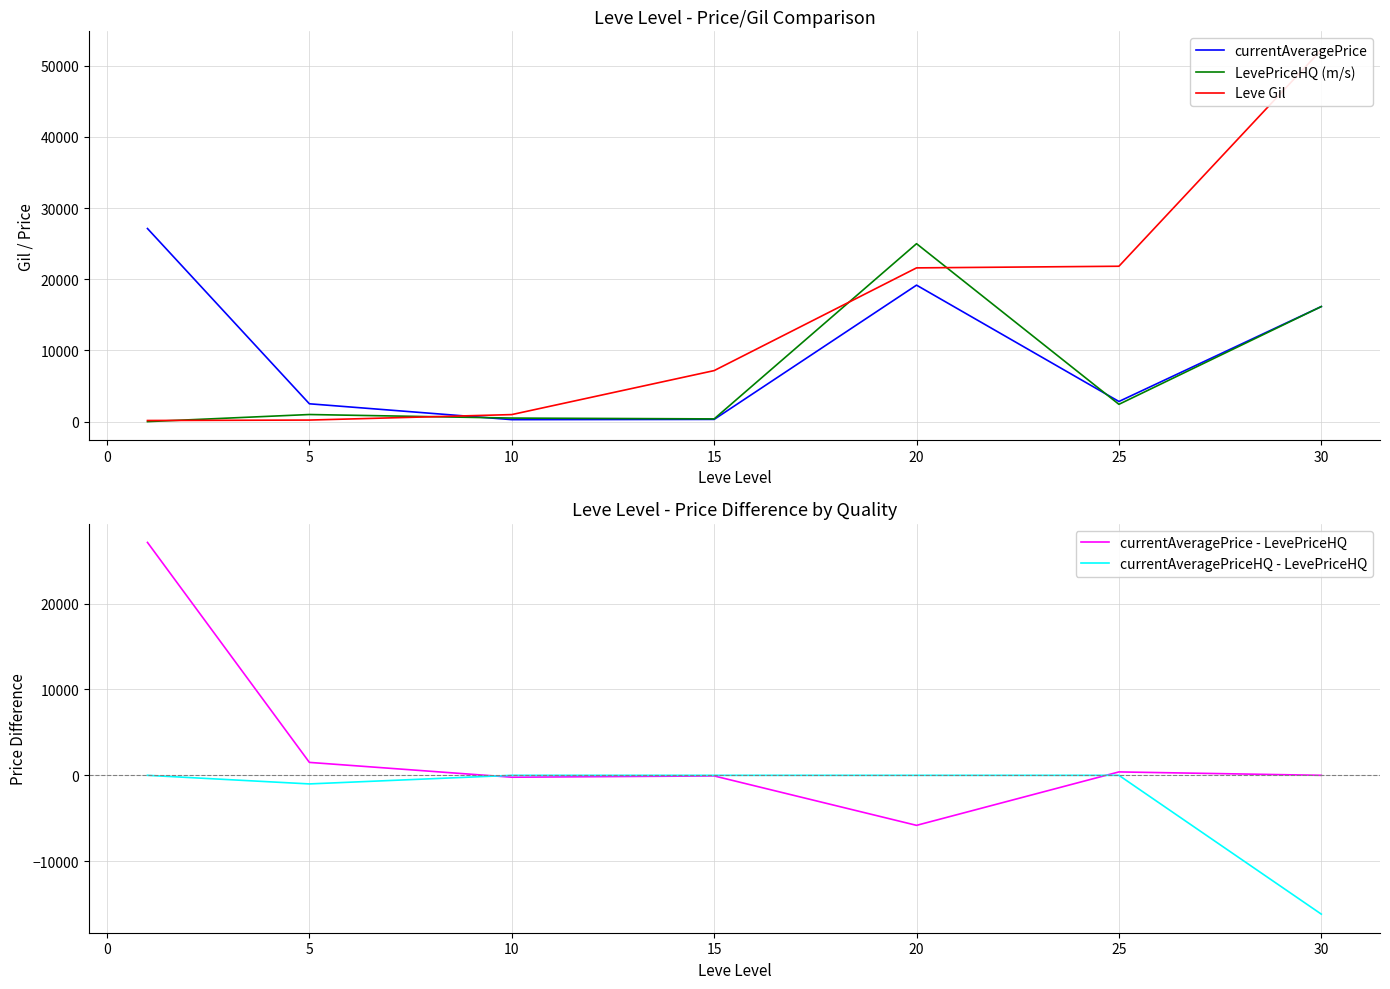

Does the chart display data point markers on the line(s)?

No